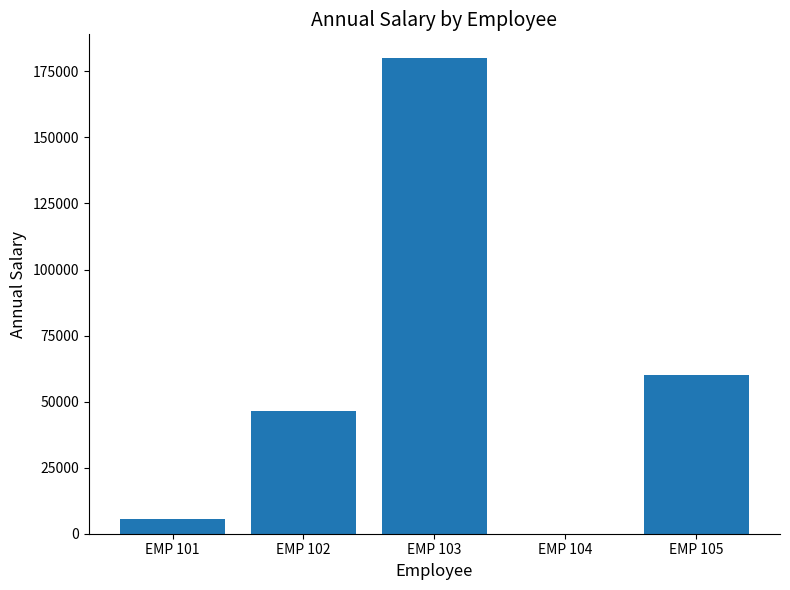

Read the value at EMP 103.

180009.7